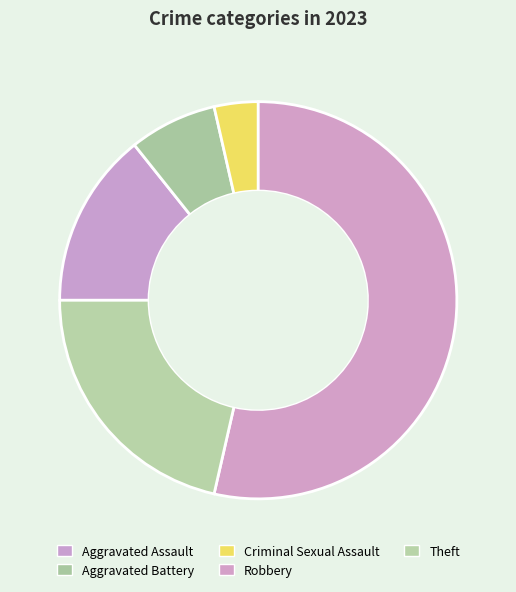

What portion of the pie excludes Aggravated Battery?

92.9%